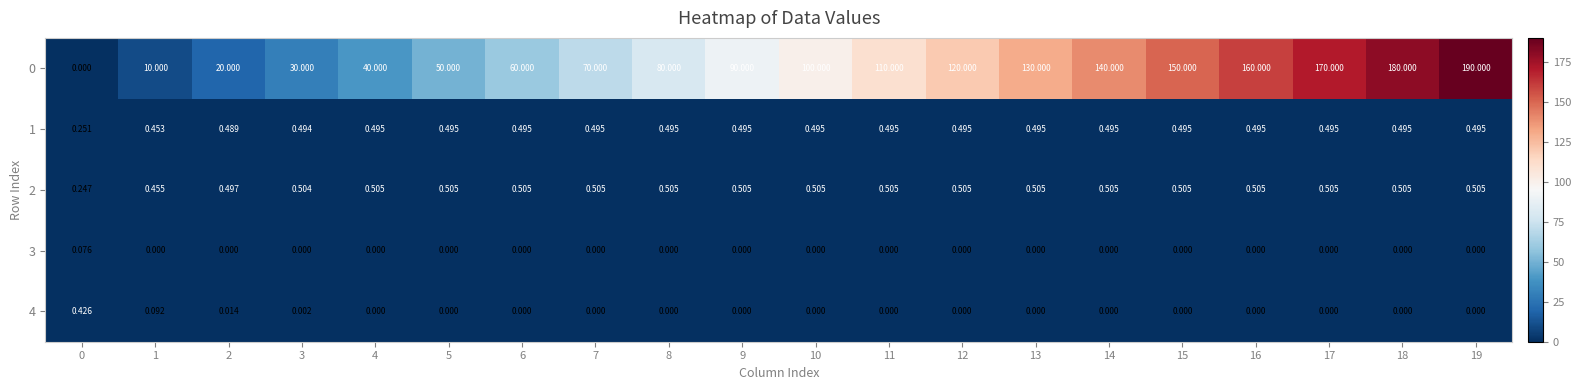

Is the value of 2 at 17 greater than the value of 3 at 18?

Yes